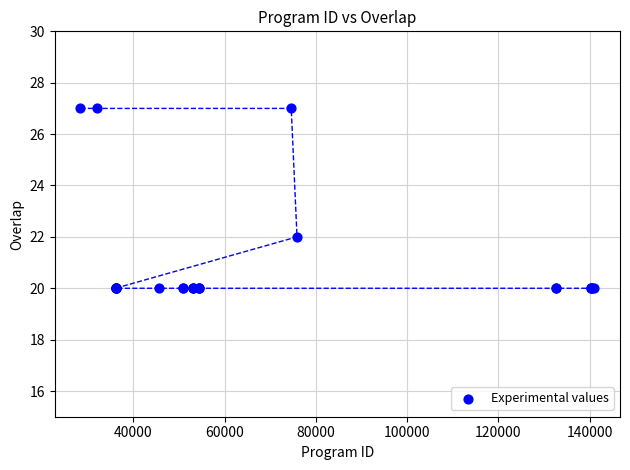

What Y value in the scatter plot is closest to 23?

22